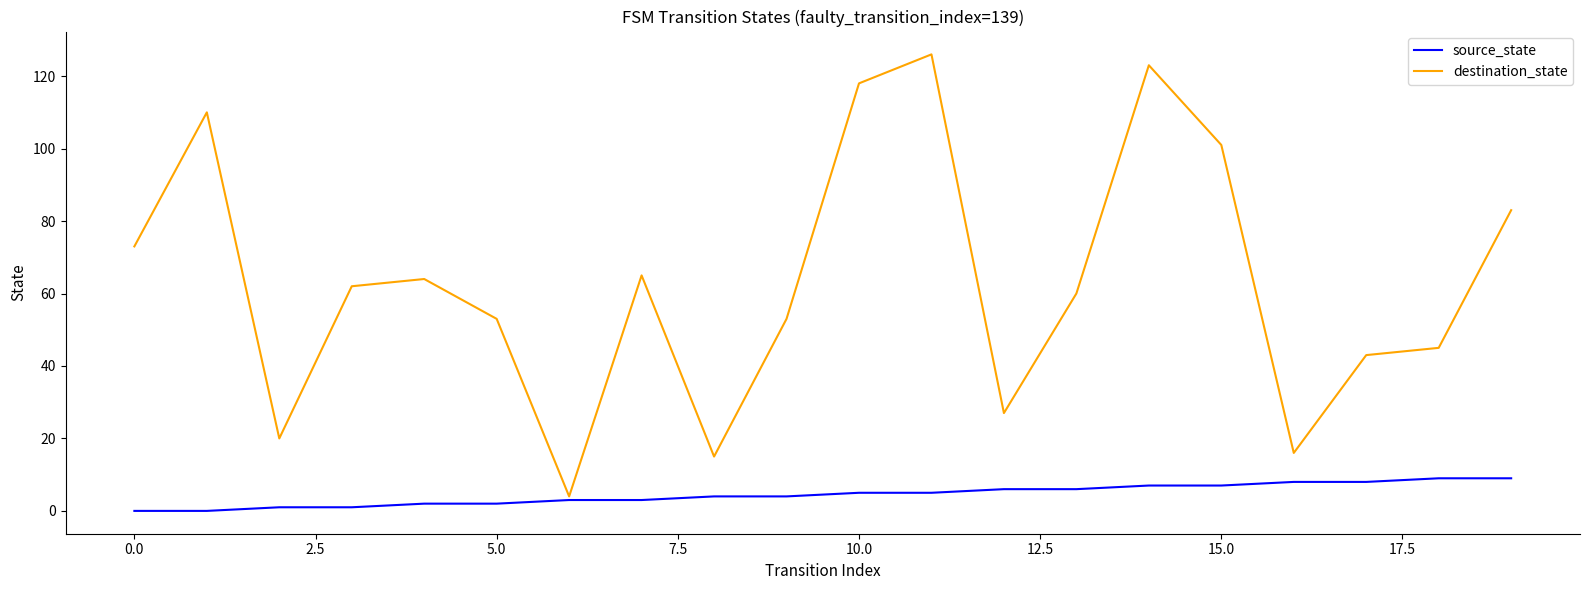

What is the maximum value for source_state?

9